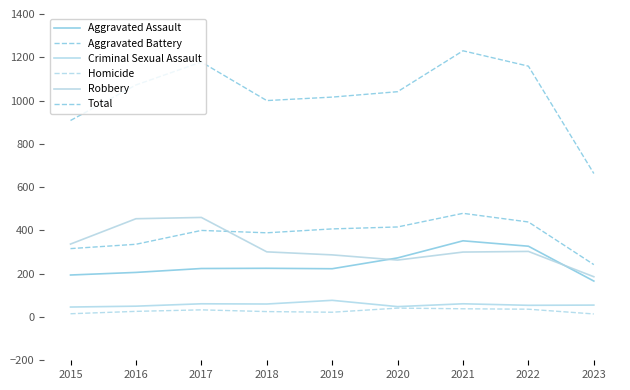

Reading left to right, extract all data points from this chart.

Aggravated Assault: 194	206	224	225	223	273	352	327	166
Aggravated Battery: 316	336	400	389	407	416	479	439	242
Criminal Sexual Assault: 46	50	61	60	77	48	61	54	55
Homicide: 15	26	33	25	22	41	38	36	14
Robbery: 337	454	460	301	287	263	300	303	186
Total: 908	1072	1178	1000	1016	1041	1230	1159	663